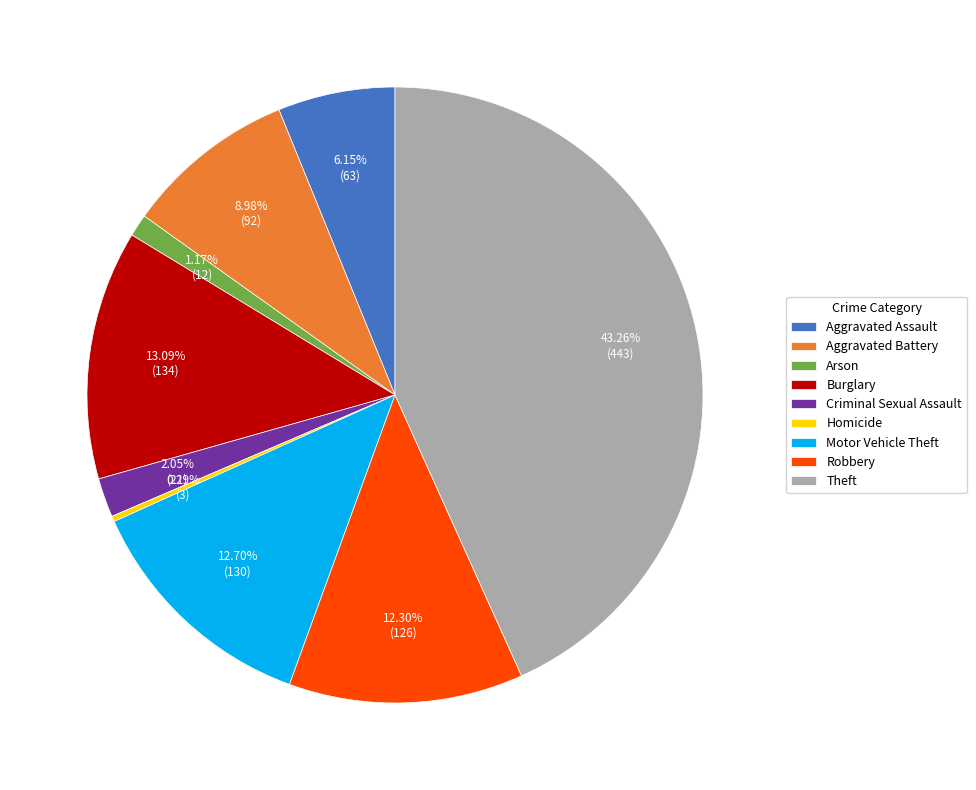

Is there any slice that represents more than half of the pie?

No